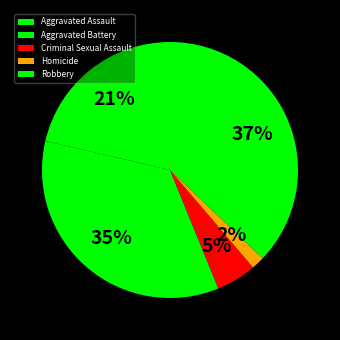

To the nearest percent, what is the combined percentage of Robbery and Homicide?

39%